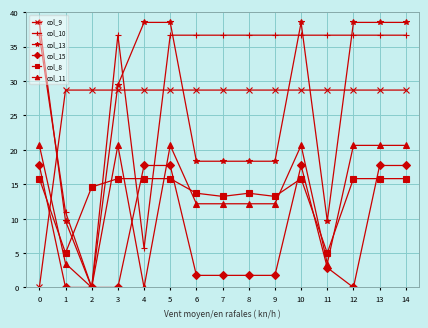

How many lines are shown in the chart?

6